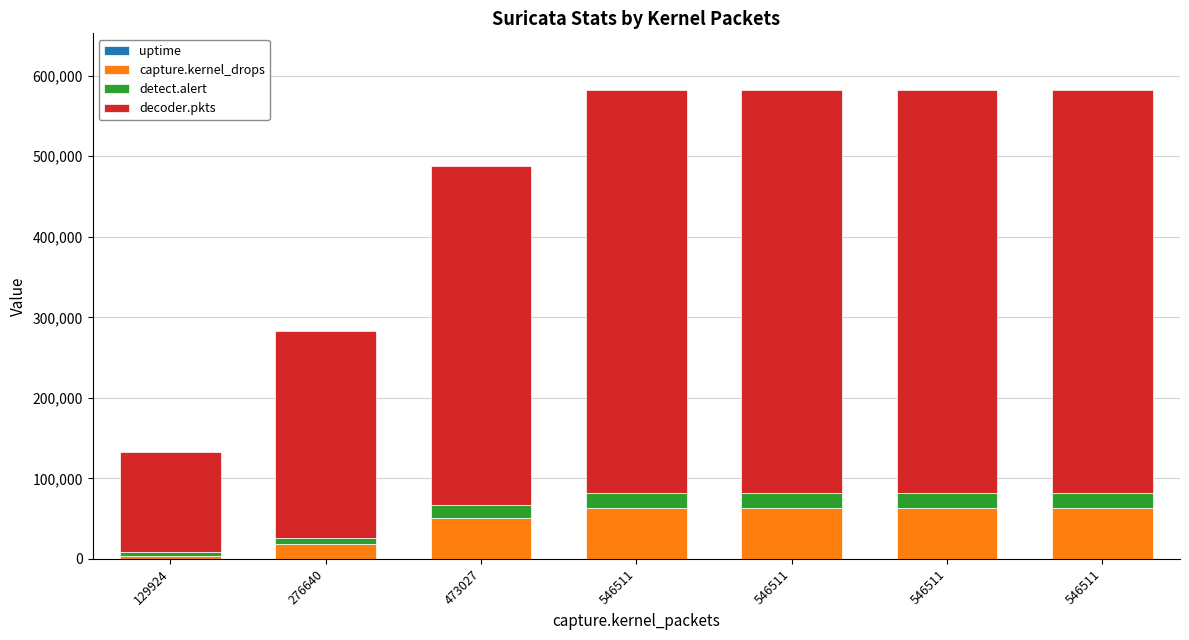

At which label is detect.alert closest to 10950?

276640